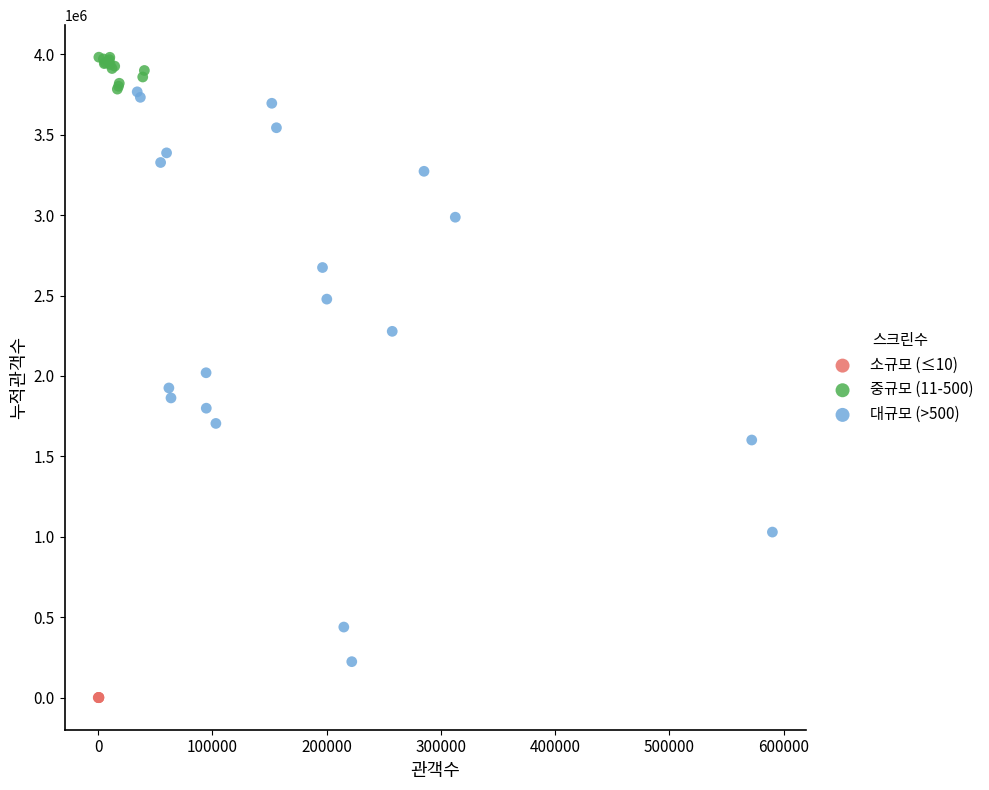

Which series has the widest spread of Y values?

대규모 (>500)